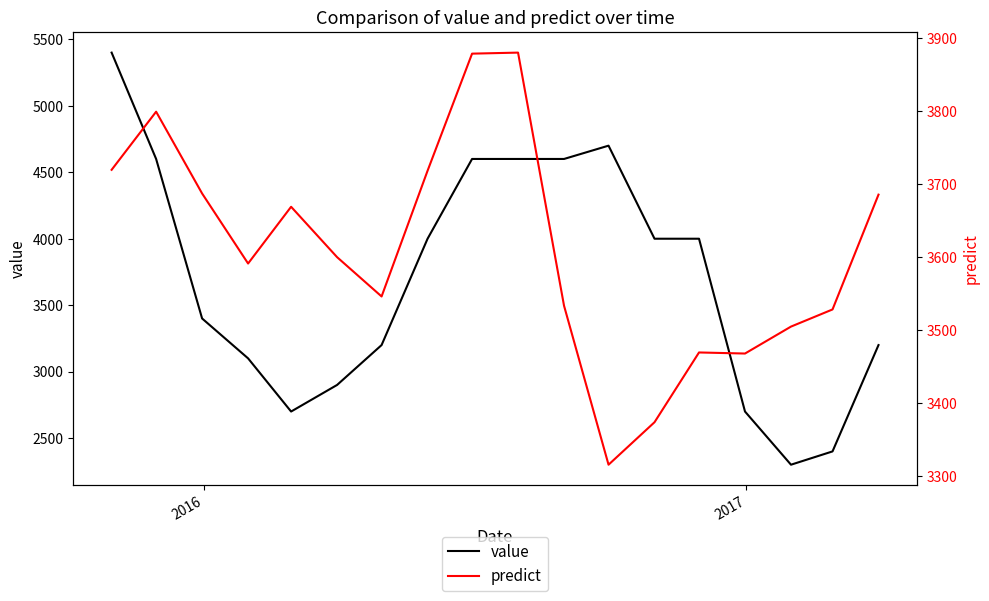

True or false: predict and value intersect in this chart.

True